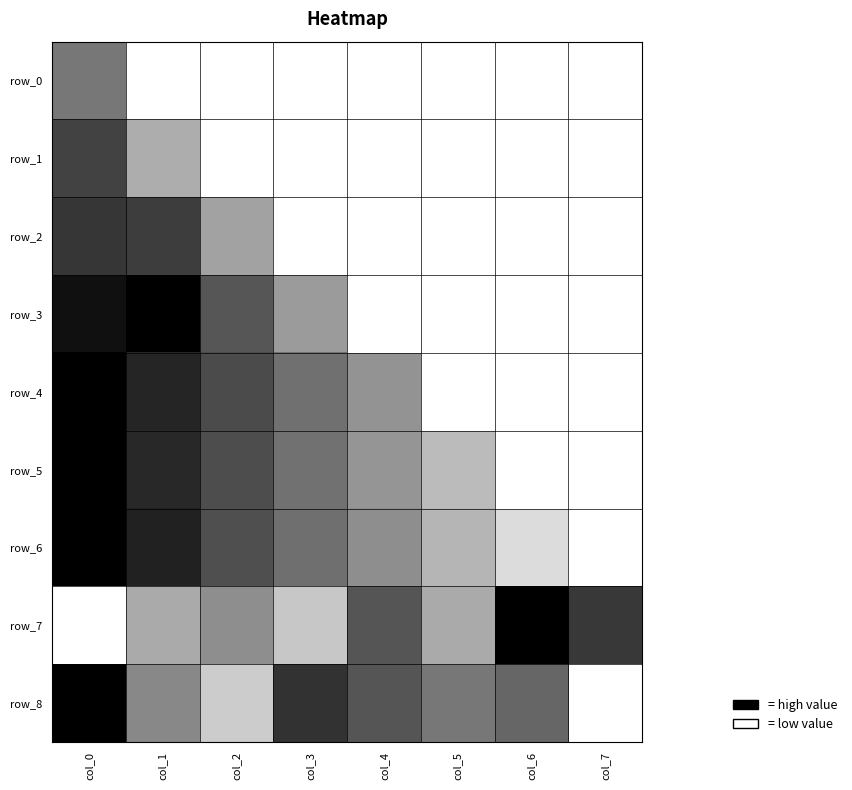

How many values in row_4 are above zero?

5